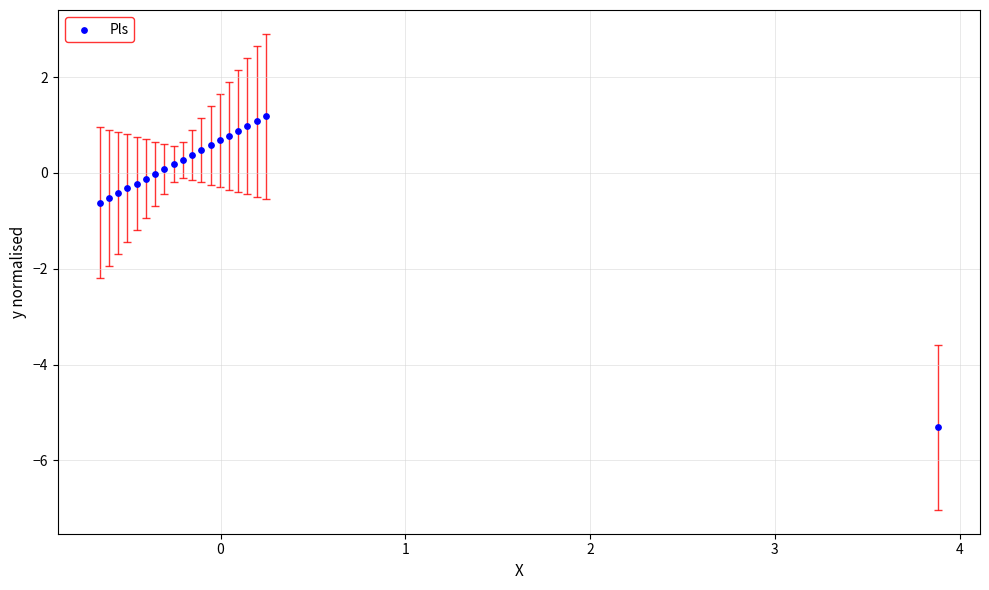

What is the range of Y values (max minus min)?

6.5